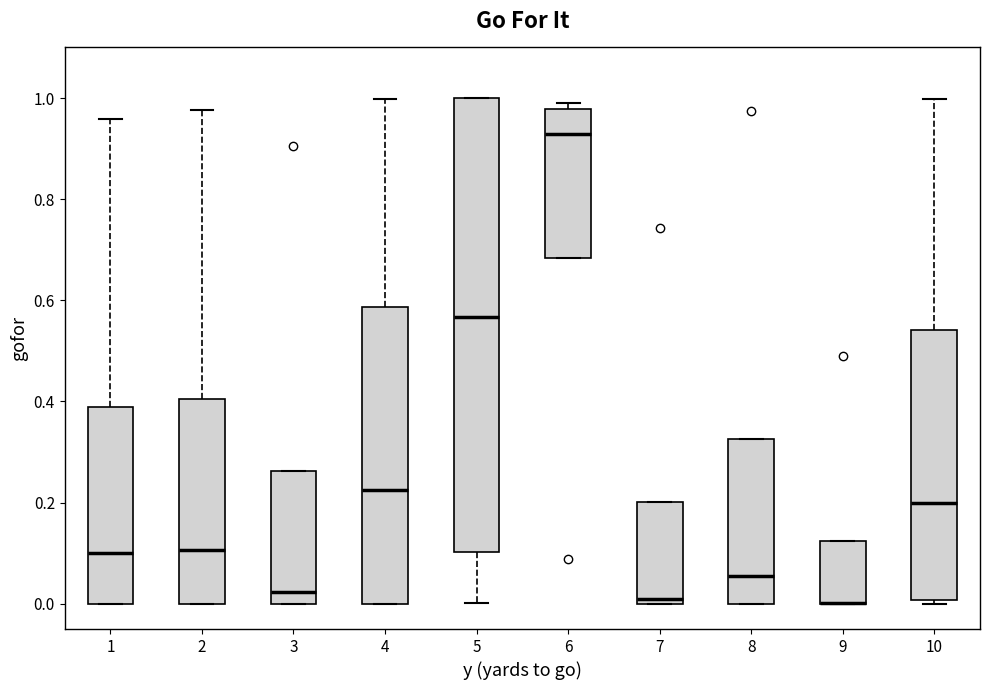

Reading left to right, transcribe this box plot: for each box, give where its median line is, the range the box spans, and where its two whiskers end, as read against the y-axis. The values are not printed on the chart, so give them approximately, as read against the axis.

1: median 0.10, box 0.00 to 0.38, whiskers 0.00 to 0.96
2: median 0.10, box 0.00 to 0.40, whiskers 0.00 to 0.98
3: median 0.02, box 0.00 to 0.26, whiskers 0.00 to 0.26
4: median 0.22, box 0.00 to 0.58, whiskers 0.00 to 1.00
5: median 0.56, box 0.10 to 1.00, whiskers 0.00 to 1.00
6: median 0.92, box 0.68 to 0.98, whiskers 0.68 to 1.00
7: median 0.02, box 0.00 to 0.20, whiskers 0.00 to 0.20
8: median 0.06, box 0.00 to 0.32, whiskers 0.00 to 0.32
9: median 0.00 (drawn on the box's lower edge), box 0.00 to 0.12, whiskers 0.00 to 0.12
10: median 0.20, box 0.00 to 0.54, whiskers 0.00 (just below the box's lower edge) to 1.00